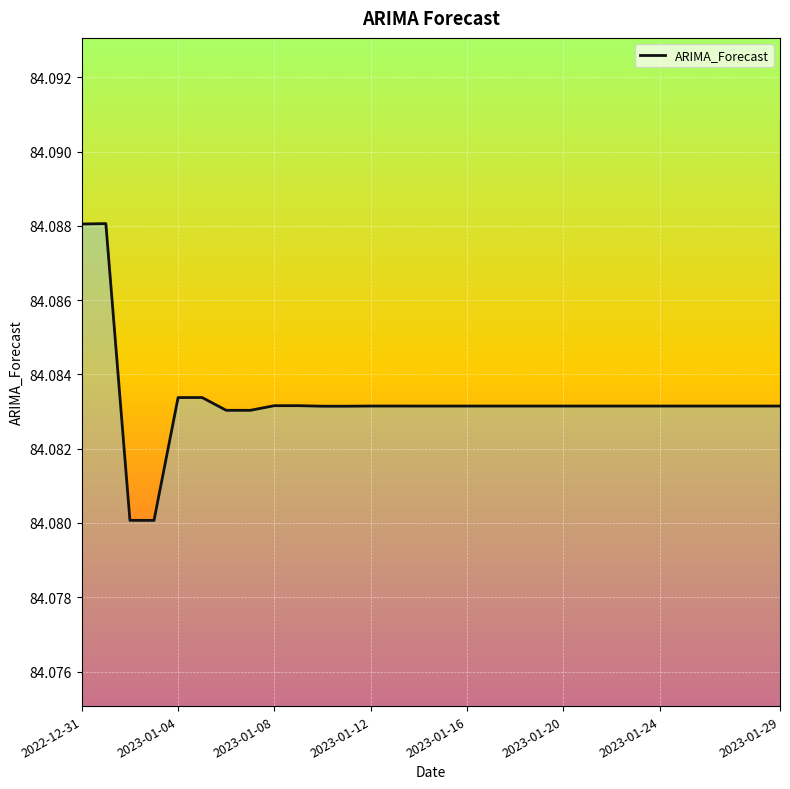

How many distinct data groups are displayed?

1